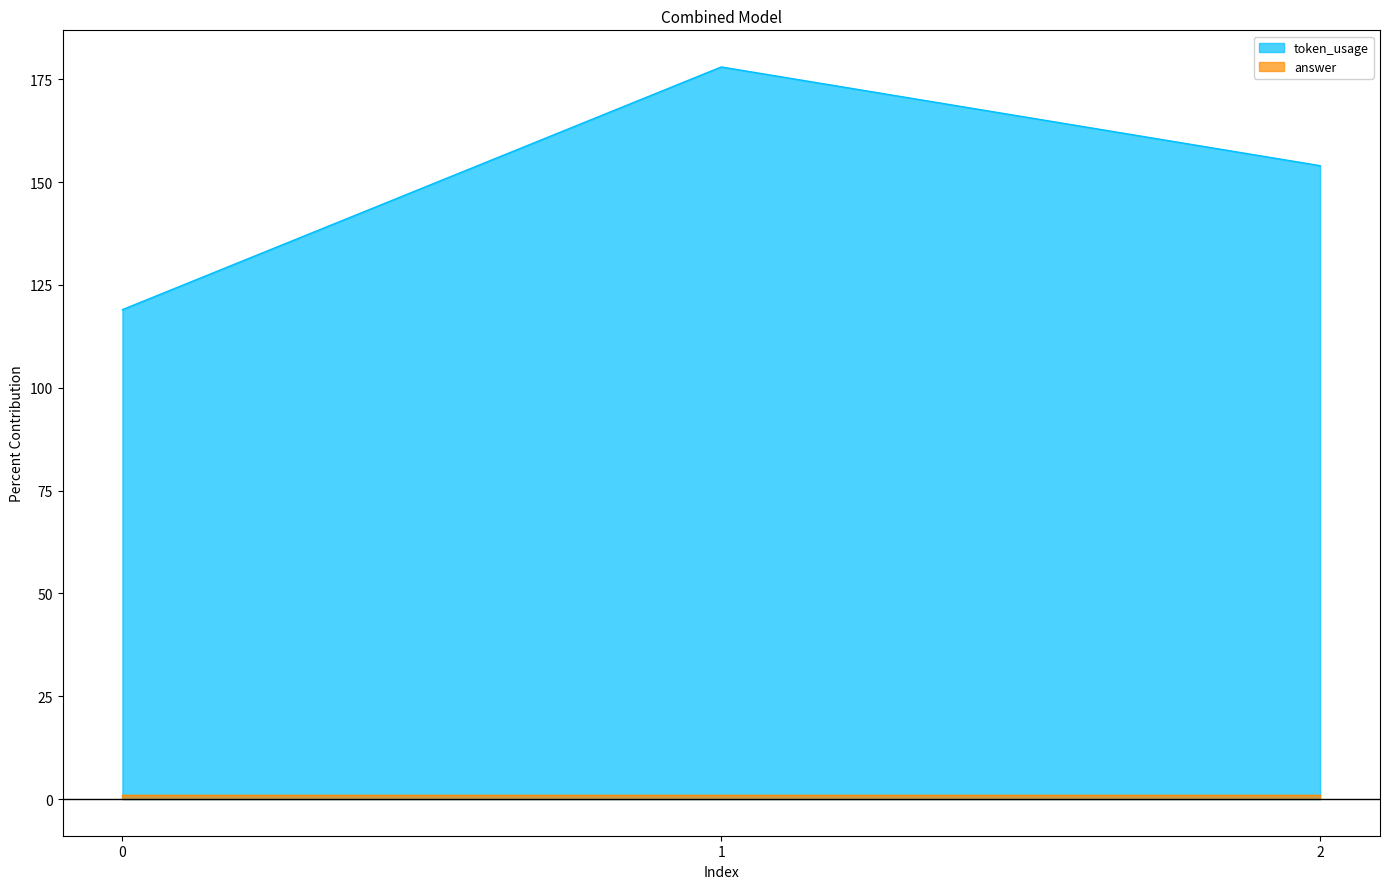

Does the chart display data point markers on the line(s)?

No